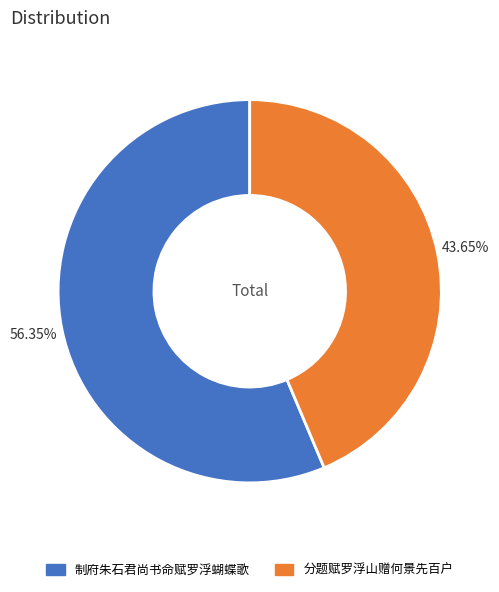

To the nearest percent, what is the average slice percentage?

50%